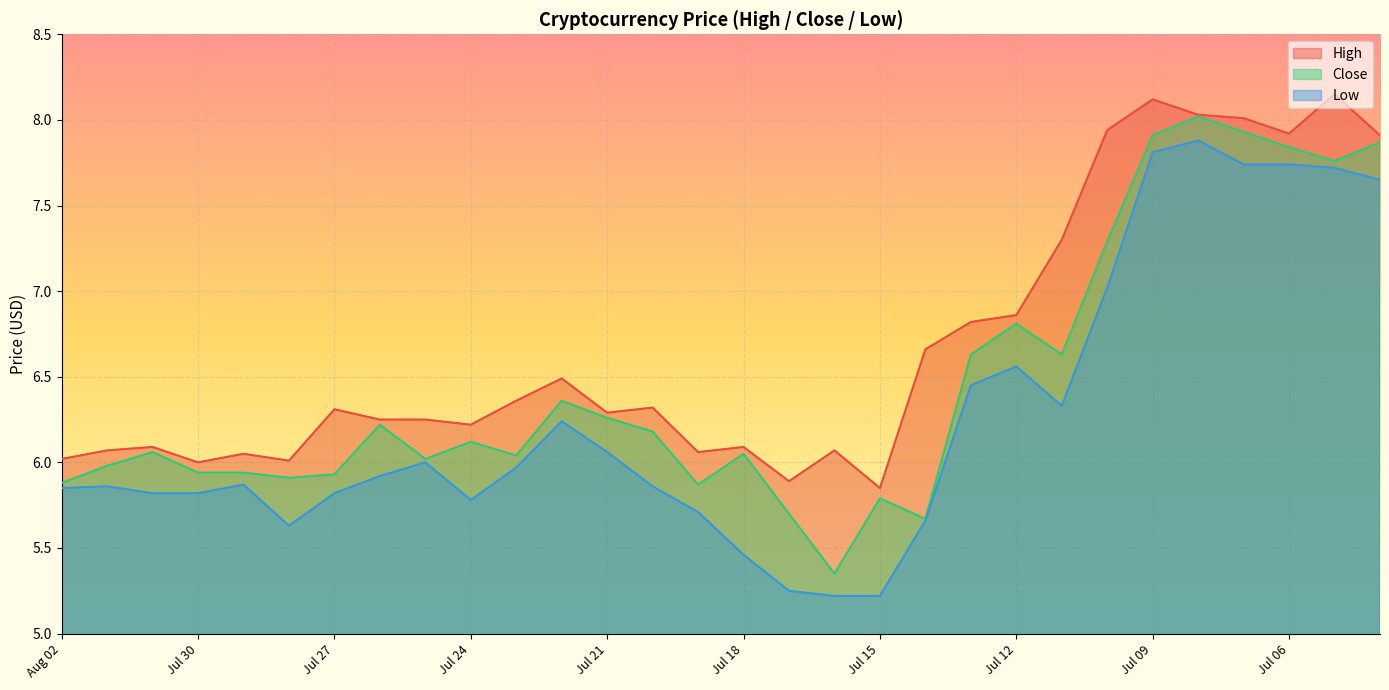

Which series has the largest range (max minus min)?

Close